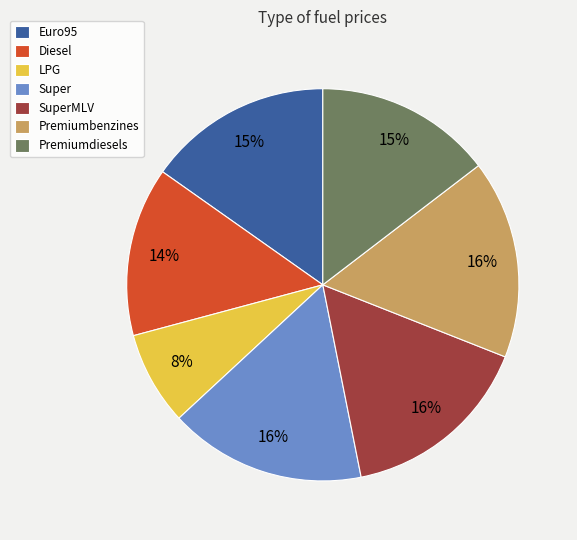

How many segments does this pie chart have?

7